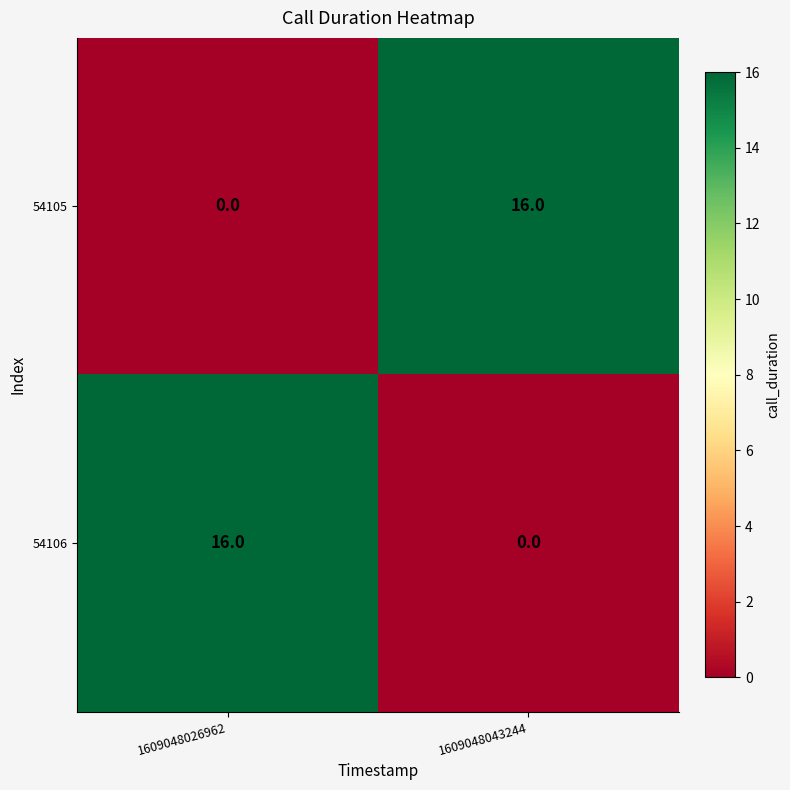

What is the spread (max minus min) of values at 1609048043244?

16